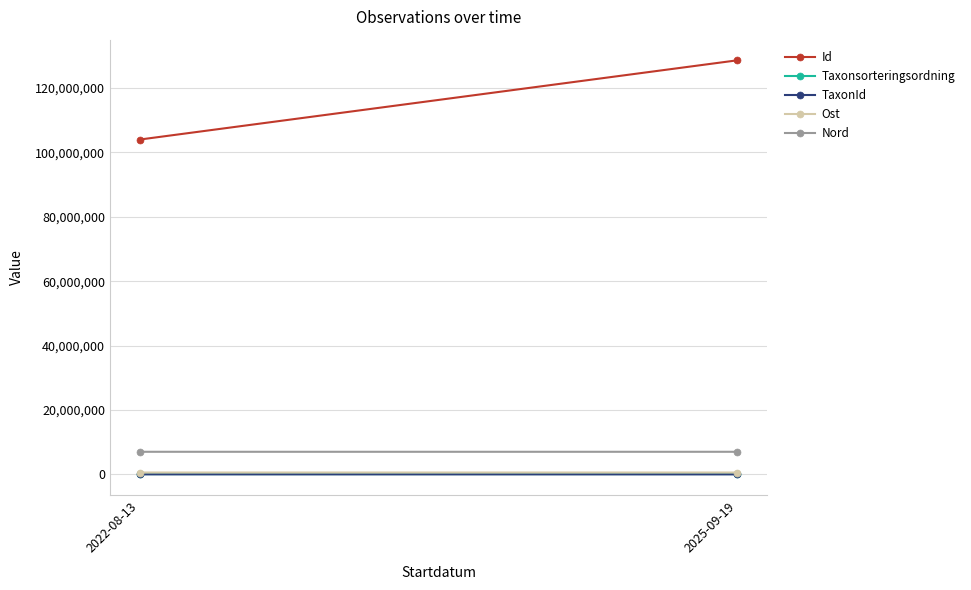

What is the sum of all Nord values?

14024629